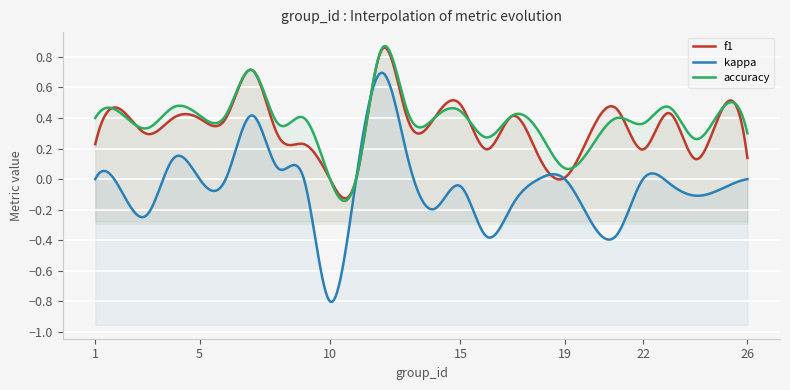

Which series has the largest total across all categories?

accuracy